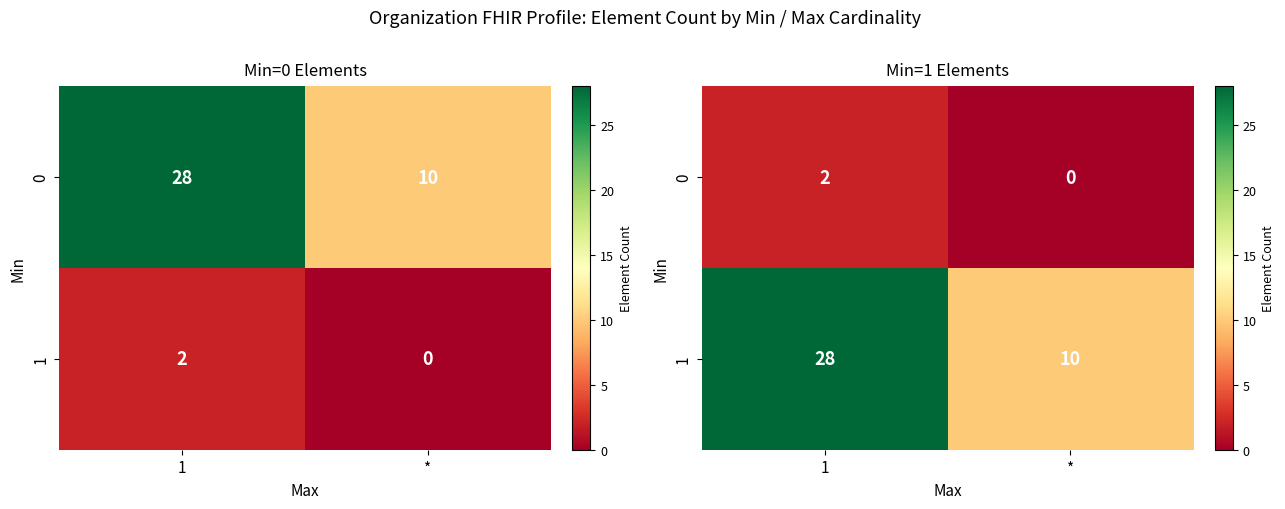

What value does the 1 series have at *, to the nearest 5?

10